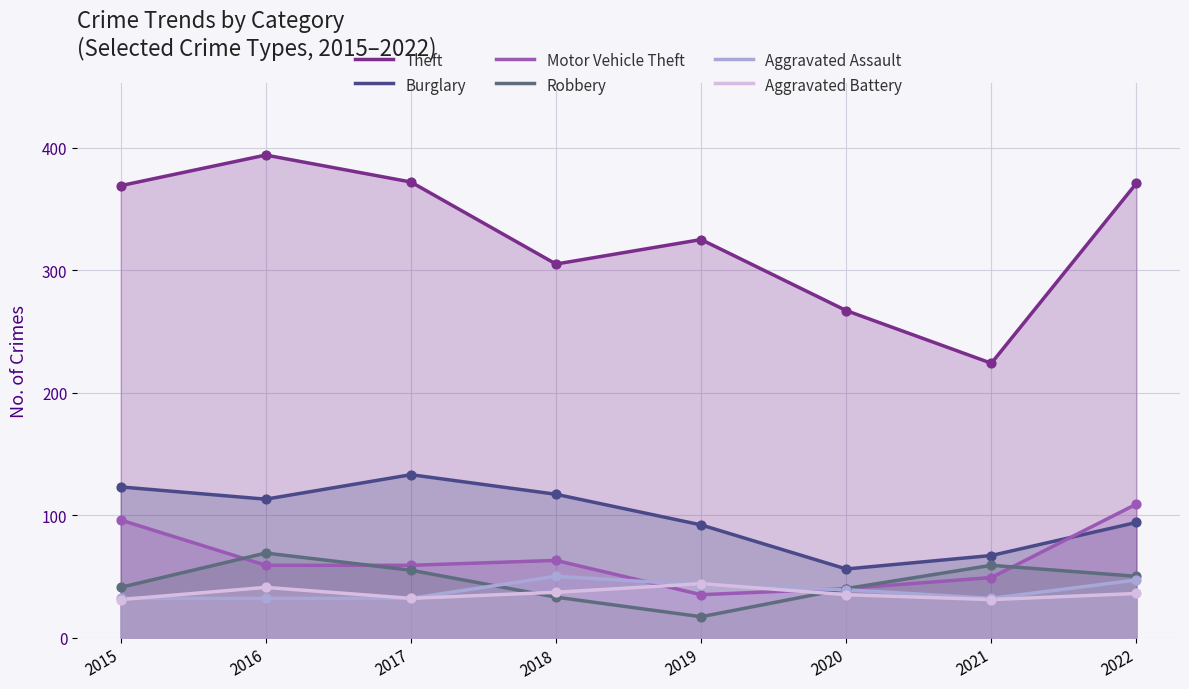

Is the value of Aggravated Battery at 2015 greater than the value of Motor Vehicle Theft at 2016?

No